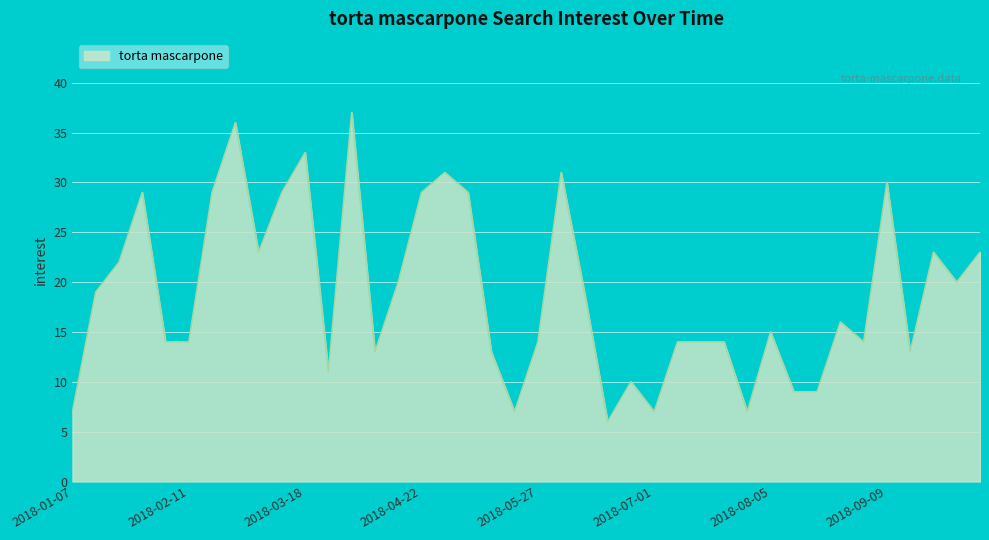

What is the smallest value displayed?

6